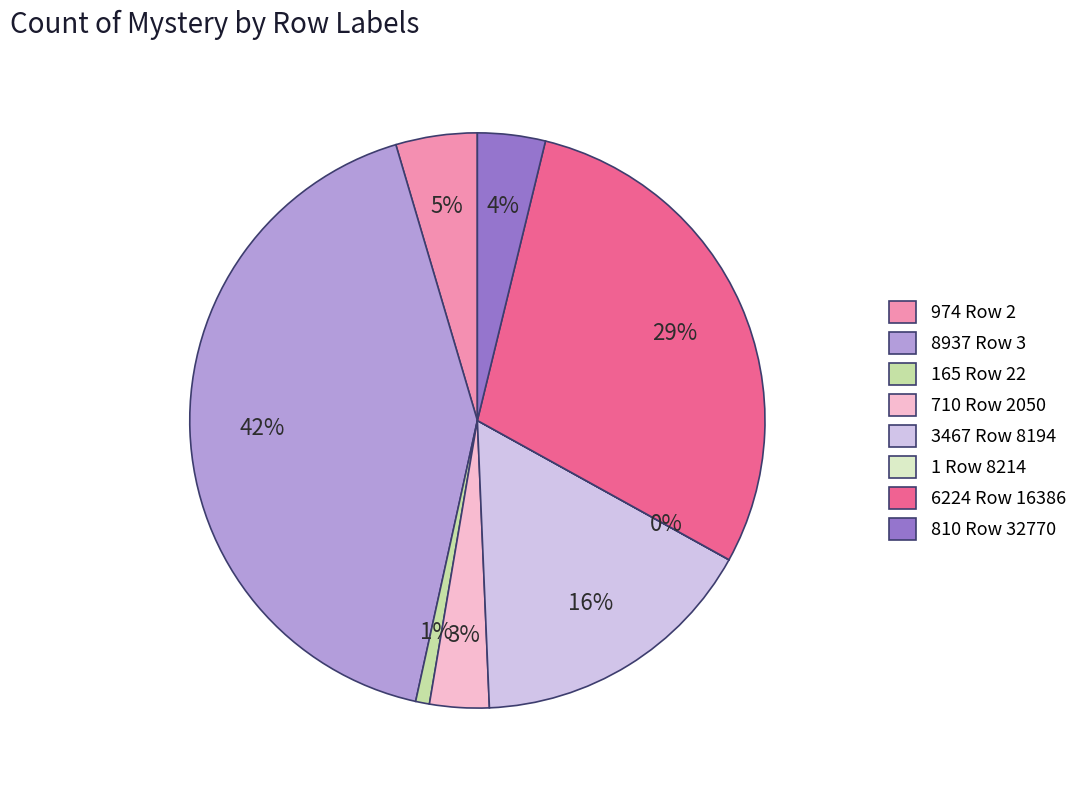

Does 3467 Row 8194 represent more than half of the total?

No